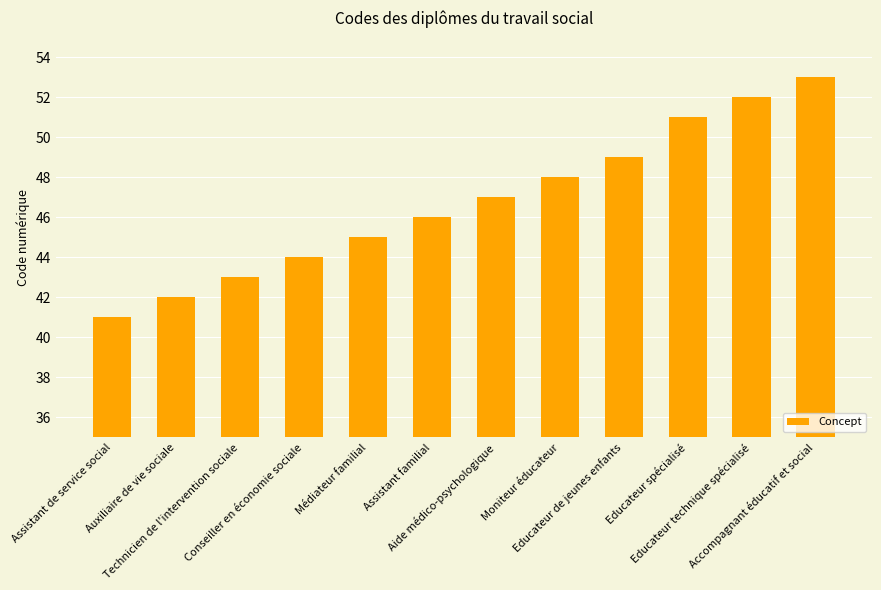

At which label is the value closest to 47?

Aide médico-psychologique